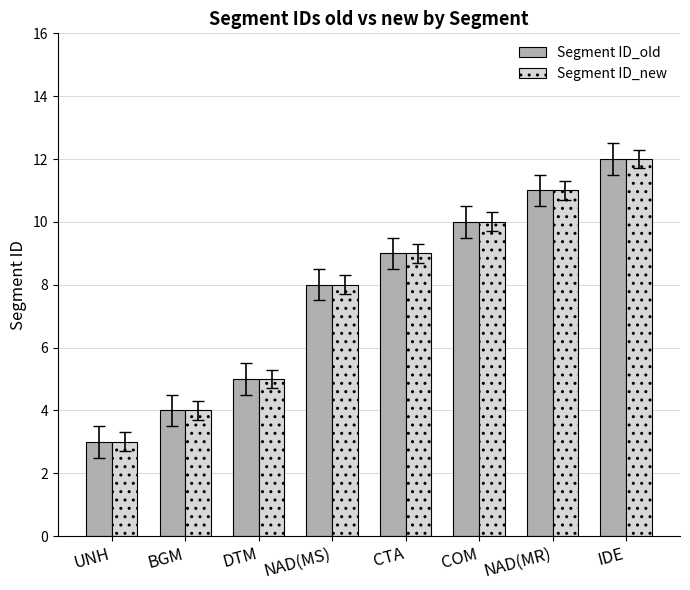

The value of Segment ID_new at UNH is 5. True or false?

False